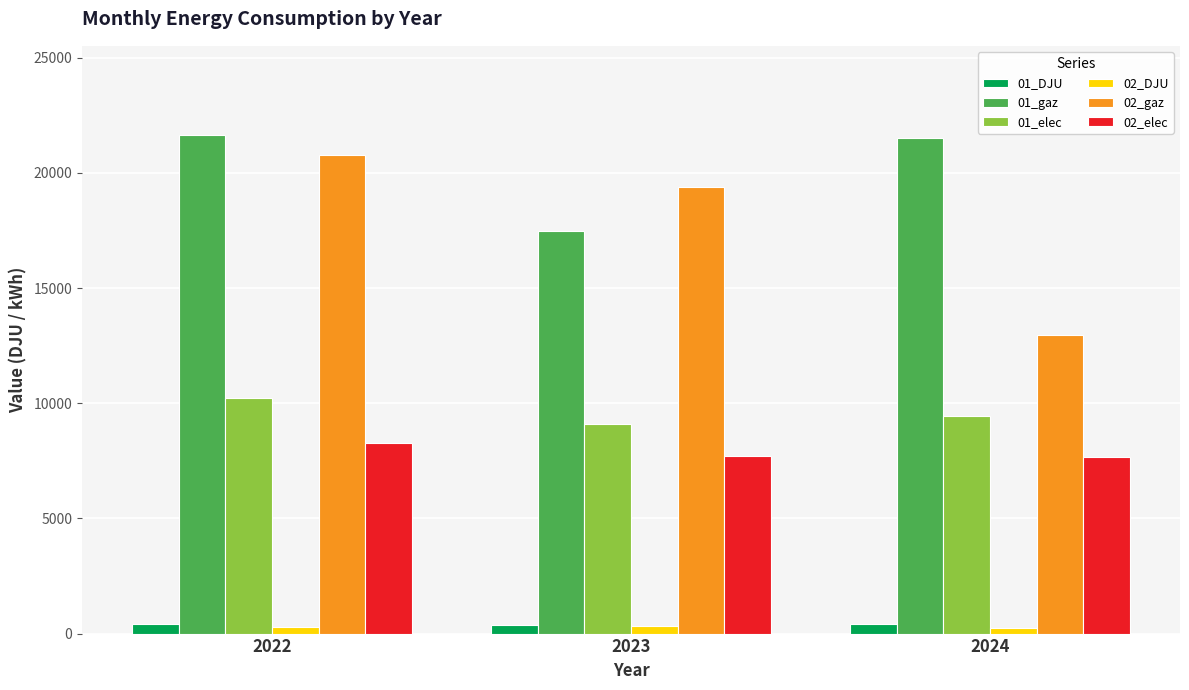

How many bars are there in each group?

6